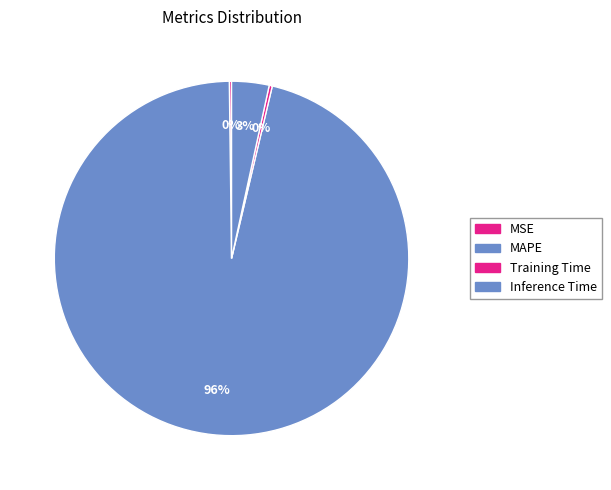

To the nearest percent, what is the average slice percentage?

25%